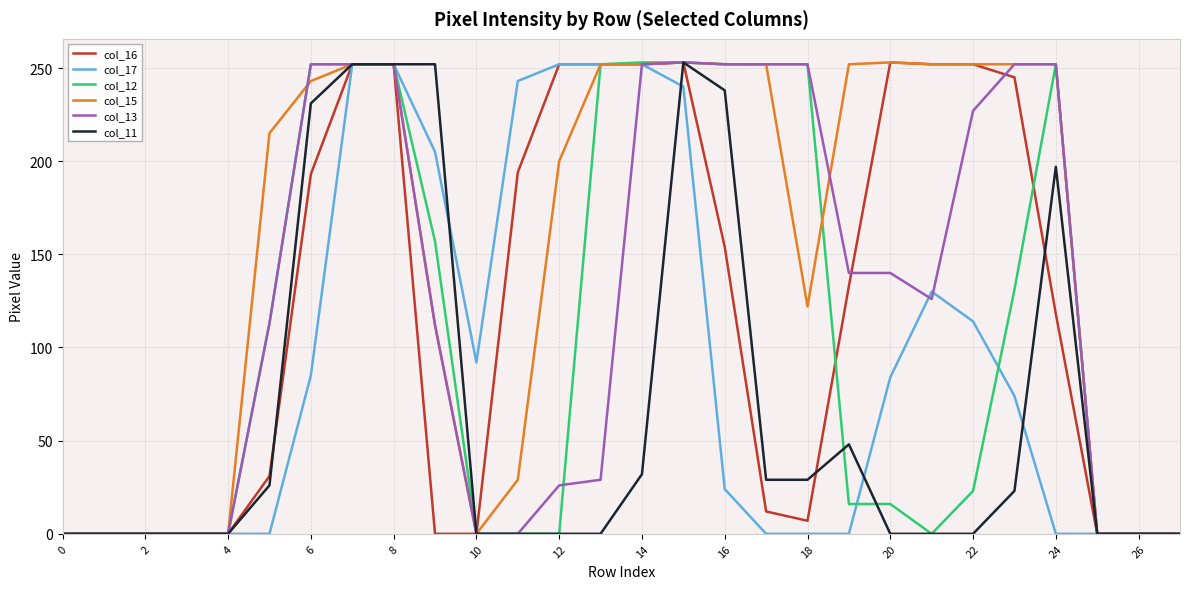

Which series has the largest total across all categories?

col_15